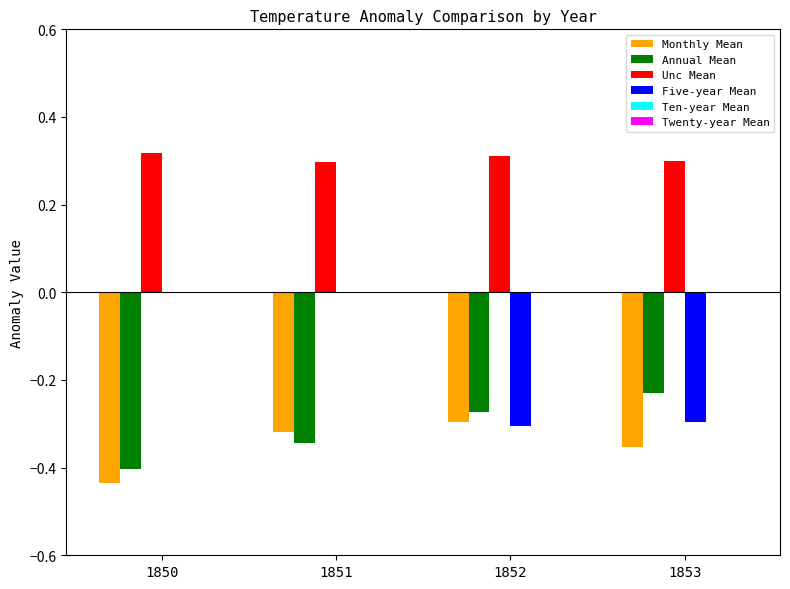

Which series has the largest range (max minus min)?

Five-year Mean